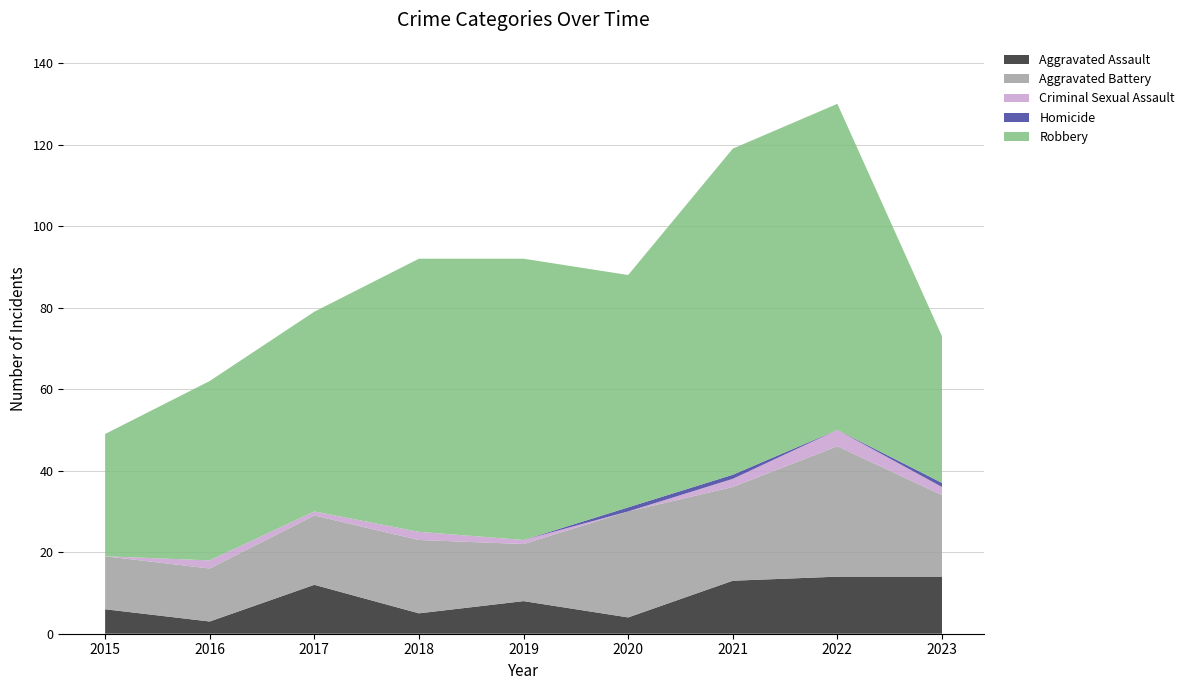

Reading right to left, what are all the values shown in this chart?

Aggravated Assault: 14	14	13	4	8	5	12	3	6
Aggravated Battery: 20	32	23	26	14	18	17	13	13
Criminal Sexual Assault: 2	4	2	0	1	2	1	2	0
Homicide: 1	0	1	1	0	0	0	0	0
Robbery: 36	80	80	57	69	67	49	44	30